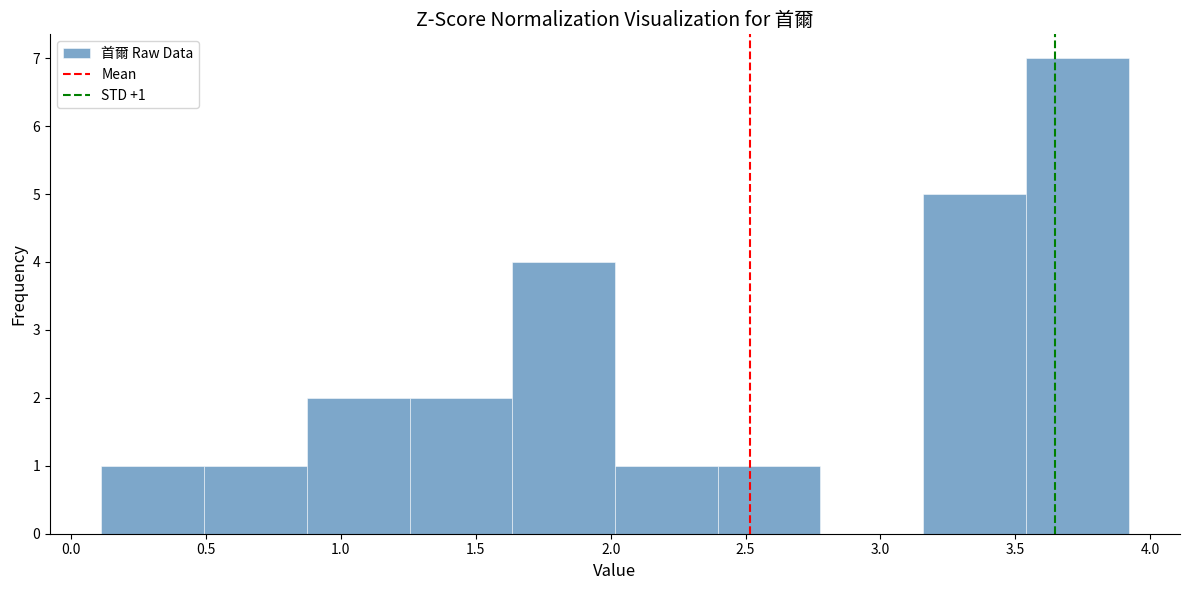

Over which range of the x-axis is the bar tallest?

3.55 to 3.90